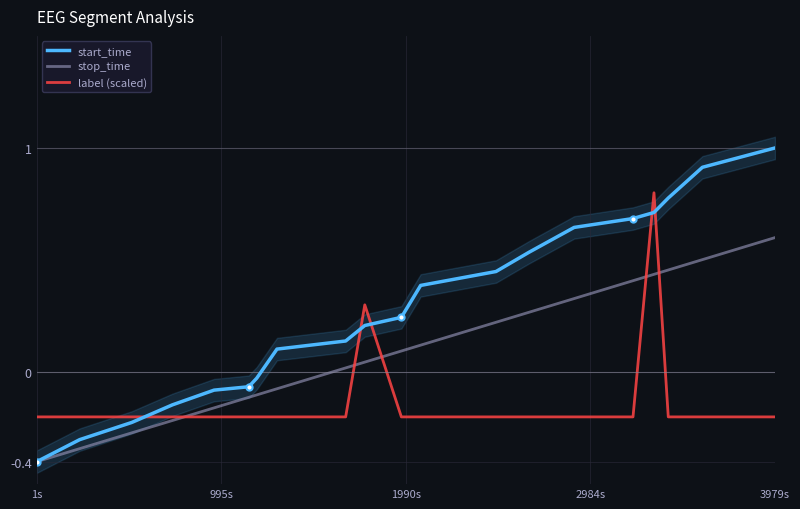

At how many categories does at least one series exceed 0?

13